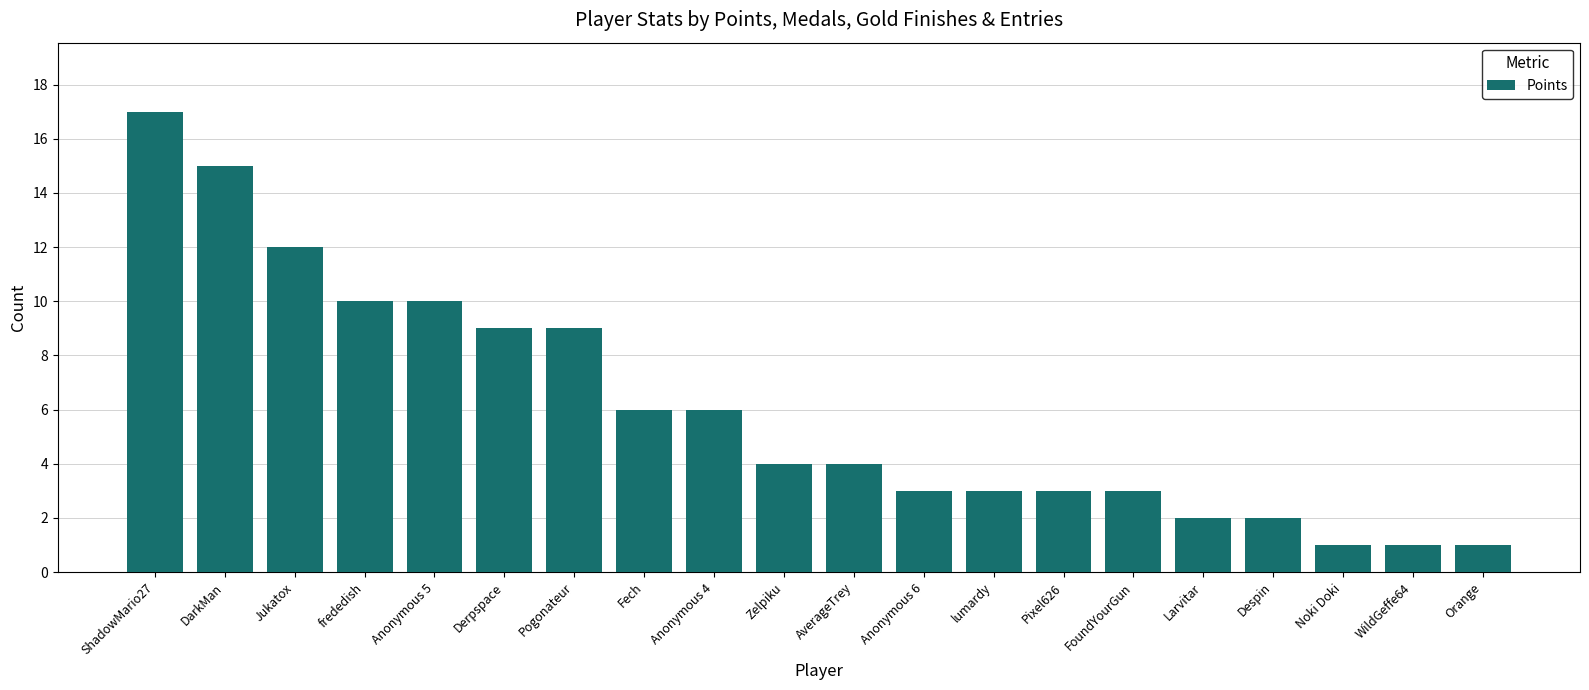

What is the difference between the maximum and minimum values?

16